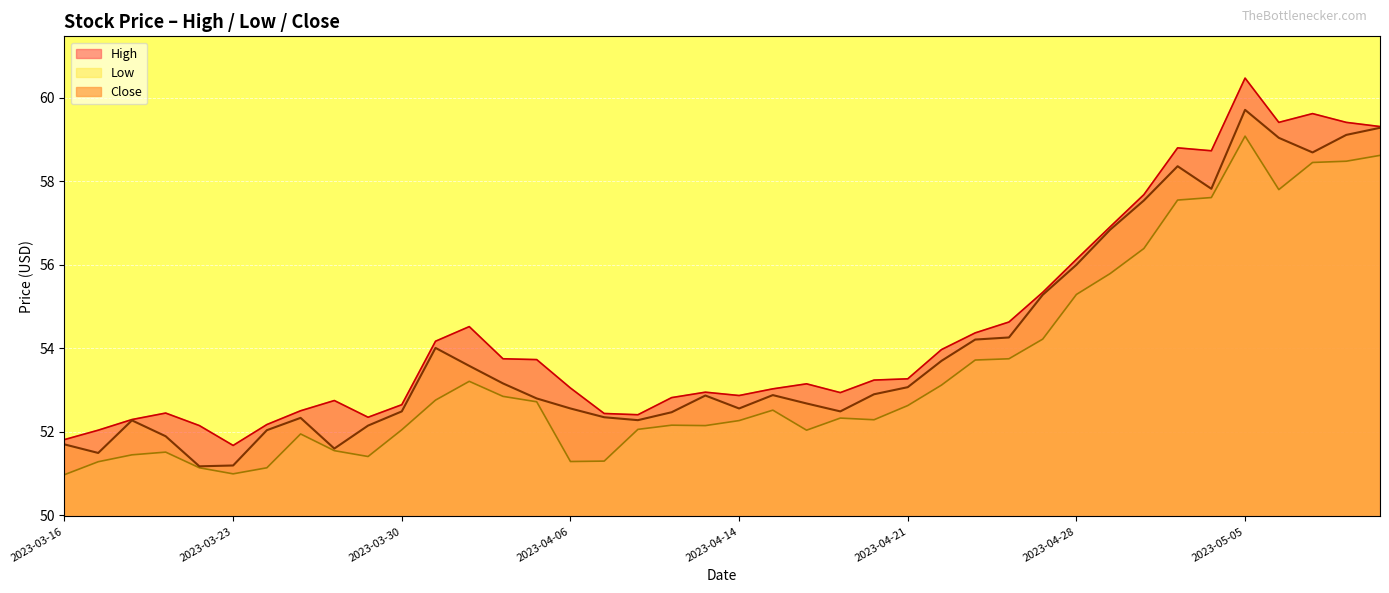

At which label does Close reach its minimum?

2023-03-22